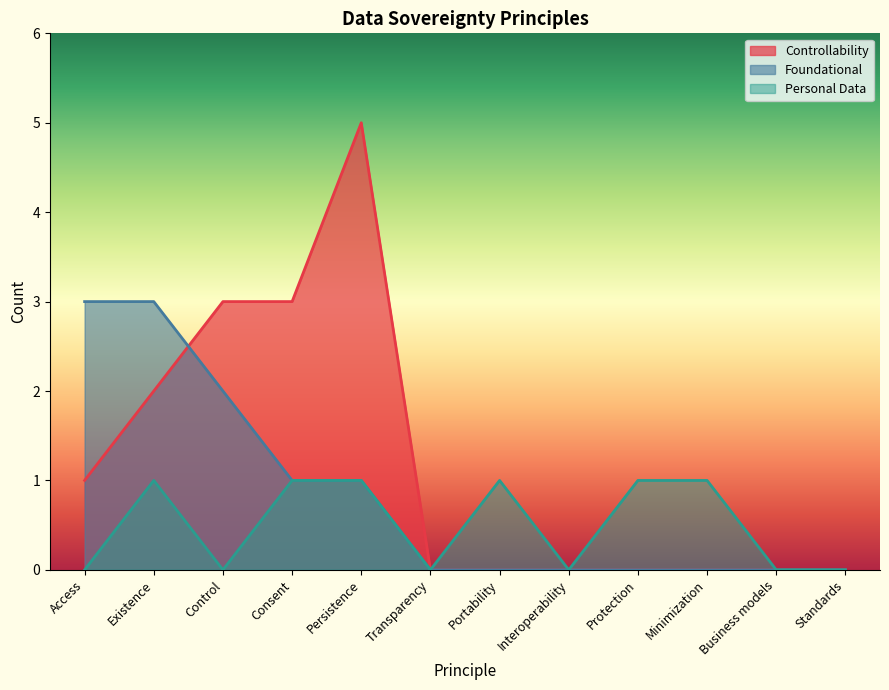

Reading left to right, what are all the values shown in this chart?

Controllability: Access=1	Existence=2	Control=3	Consent=3	Persistence=5	Transparency=0	Portability=0	Interoperability=0	Protection=0	Minimization=0	Business models=0	Standards=0
Foundational: Access=3	Existence=3	Control=2	Consent=1	Persistence=1	Transparency=0	Portability=0	Interoperability=0	Protection=0	Minimization=0	Business models=0	Standards=0
Personal Data: Access=0	Existence=1	Control=0	Consent=1	Persistence=1	Transparency=0	Portability=1	Interoperability=0	Protection=1	Minimization=1	Business models=0	Standards=0